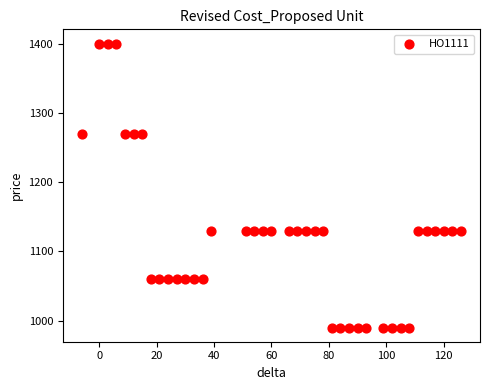

What is the range of Y values (max minus min)?

410